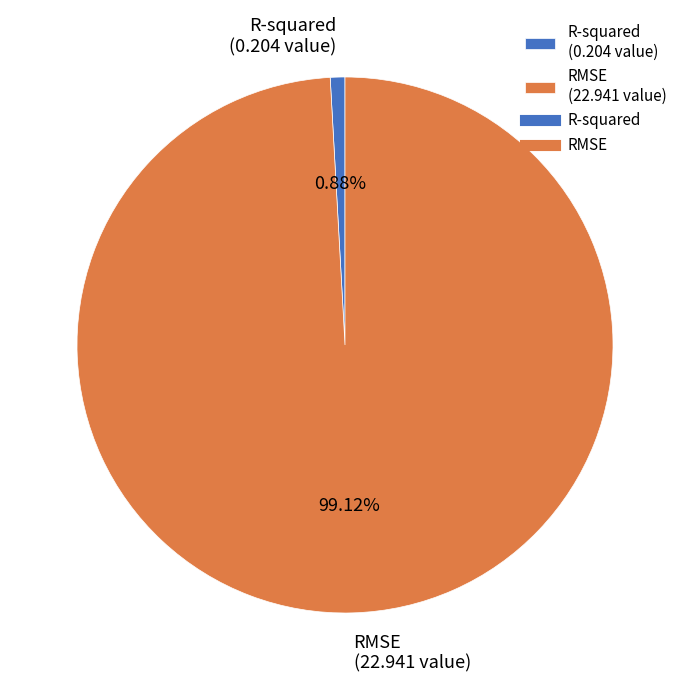

How much of the chart is everything except R-squared?

99.1%